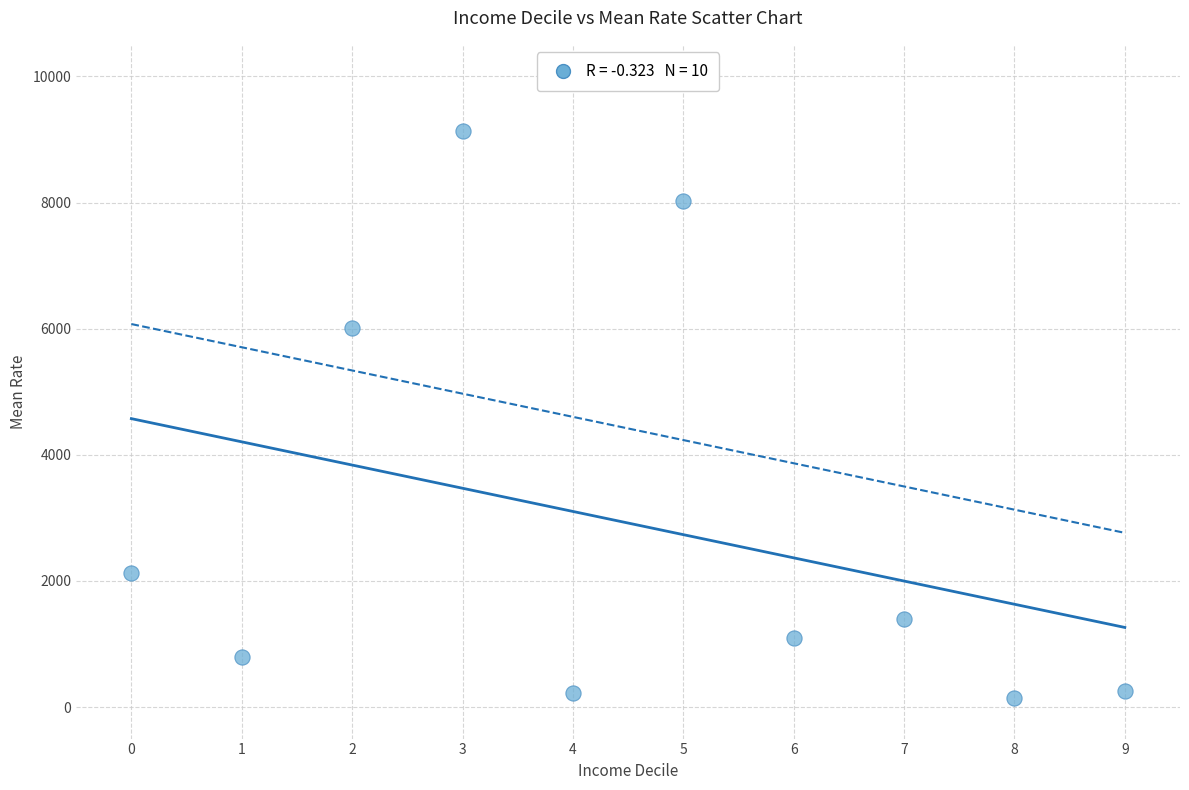

What is the range of Y values (max minus min)?

8991.4